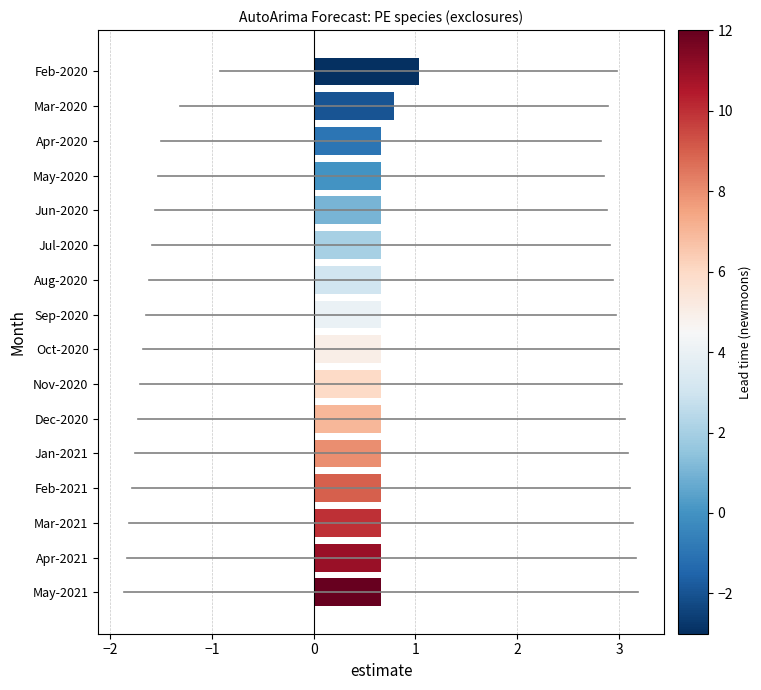

At which category does the chart reach its peak across all series?

Feb-2020